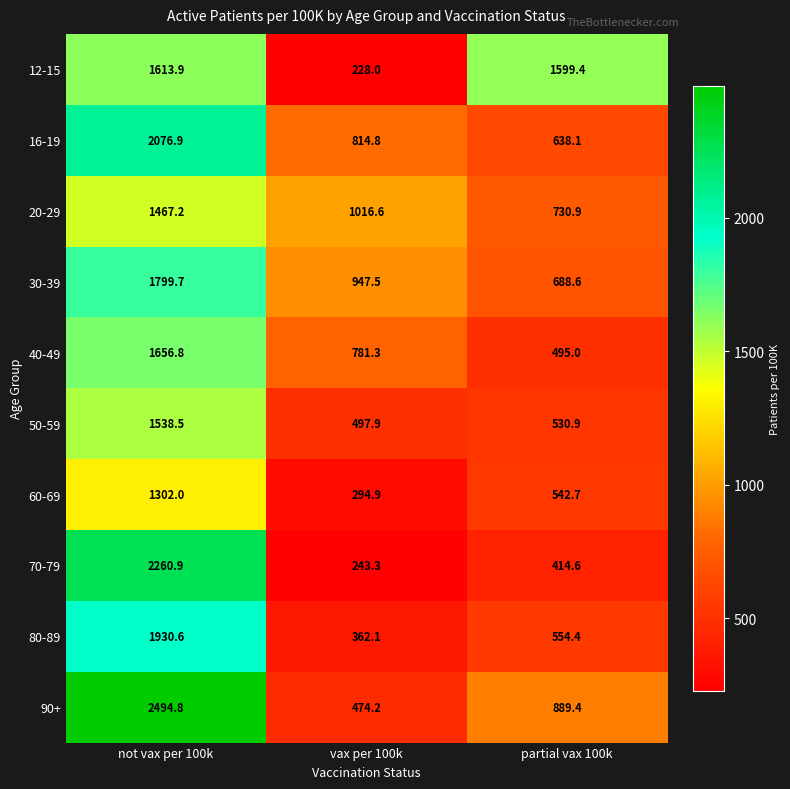

How many values in the 60-69 series exceed 542?

2